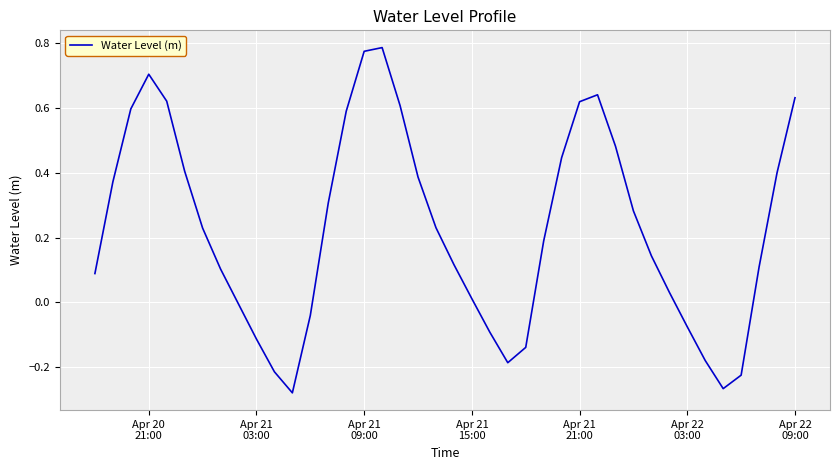

How many lines are shown in the chart?

1